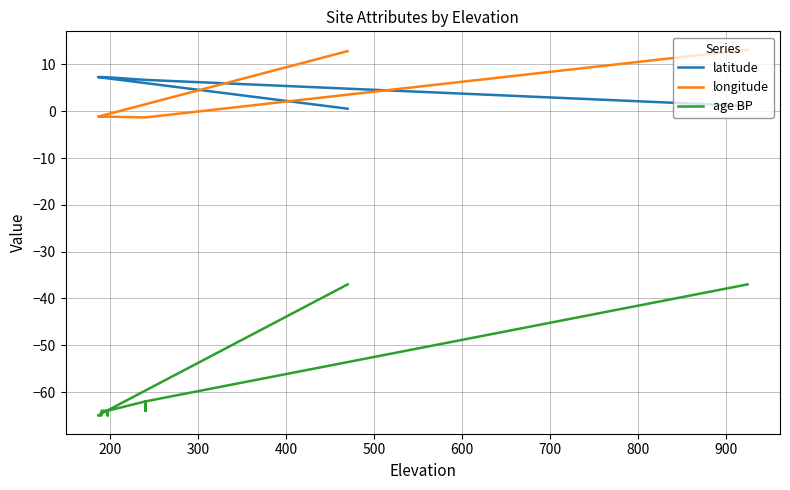

True or false: longitude has a value of -0.3 at 12.

False